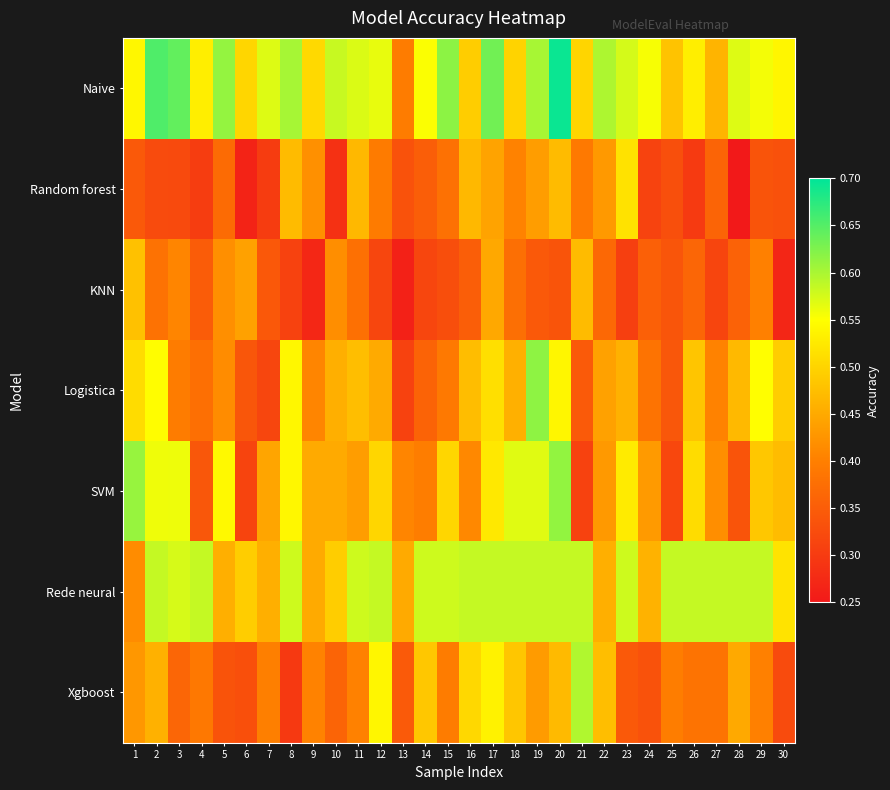

Between 20 and 27, which series saw the biggest shift?

Naive